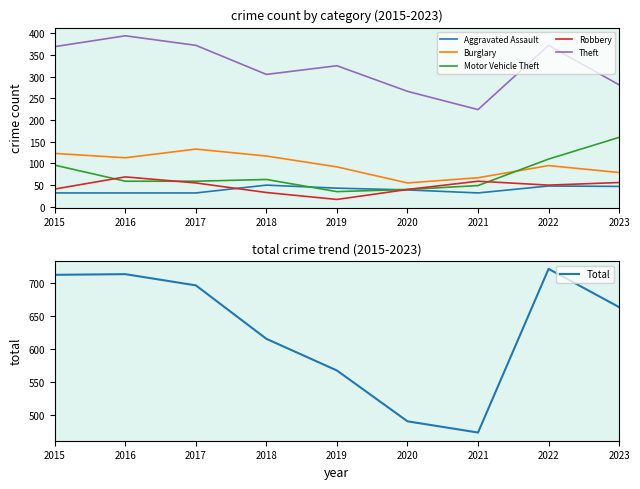

True or false: Aggravated Assault has more than 1 interior local peaks.

True